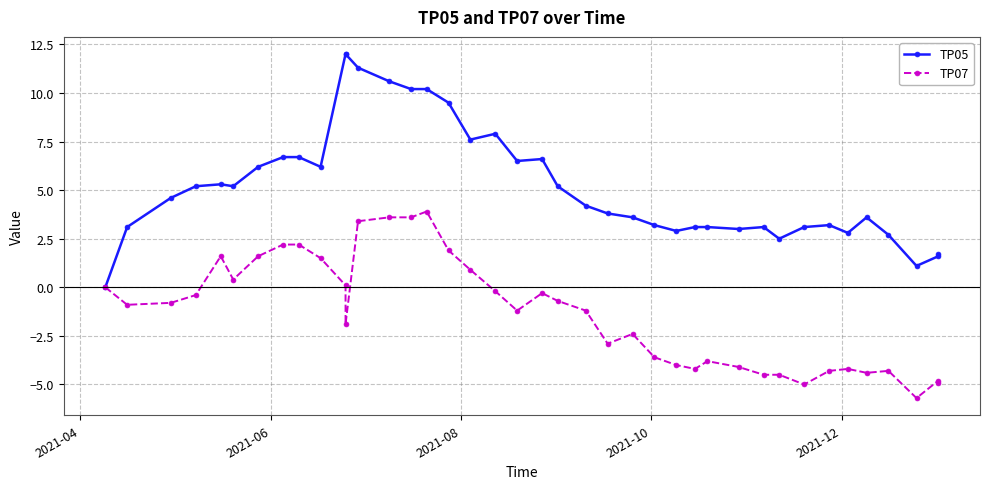

Is the value of TP05 at 7 greater than the value of TP07 at 16?

Yes